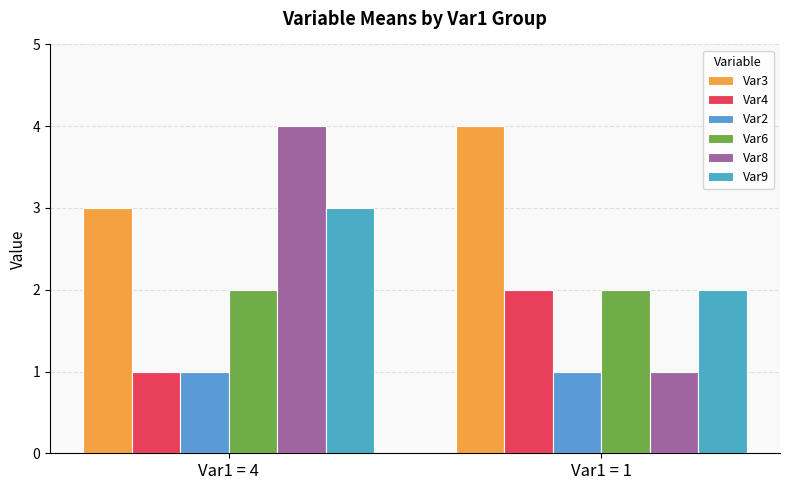

What is the average value of the Var3 series?

4